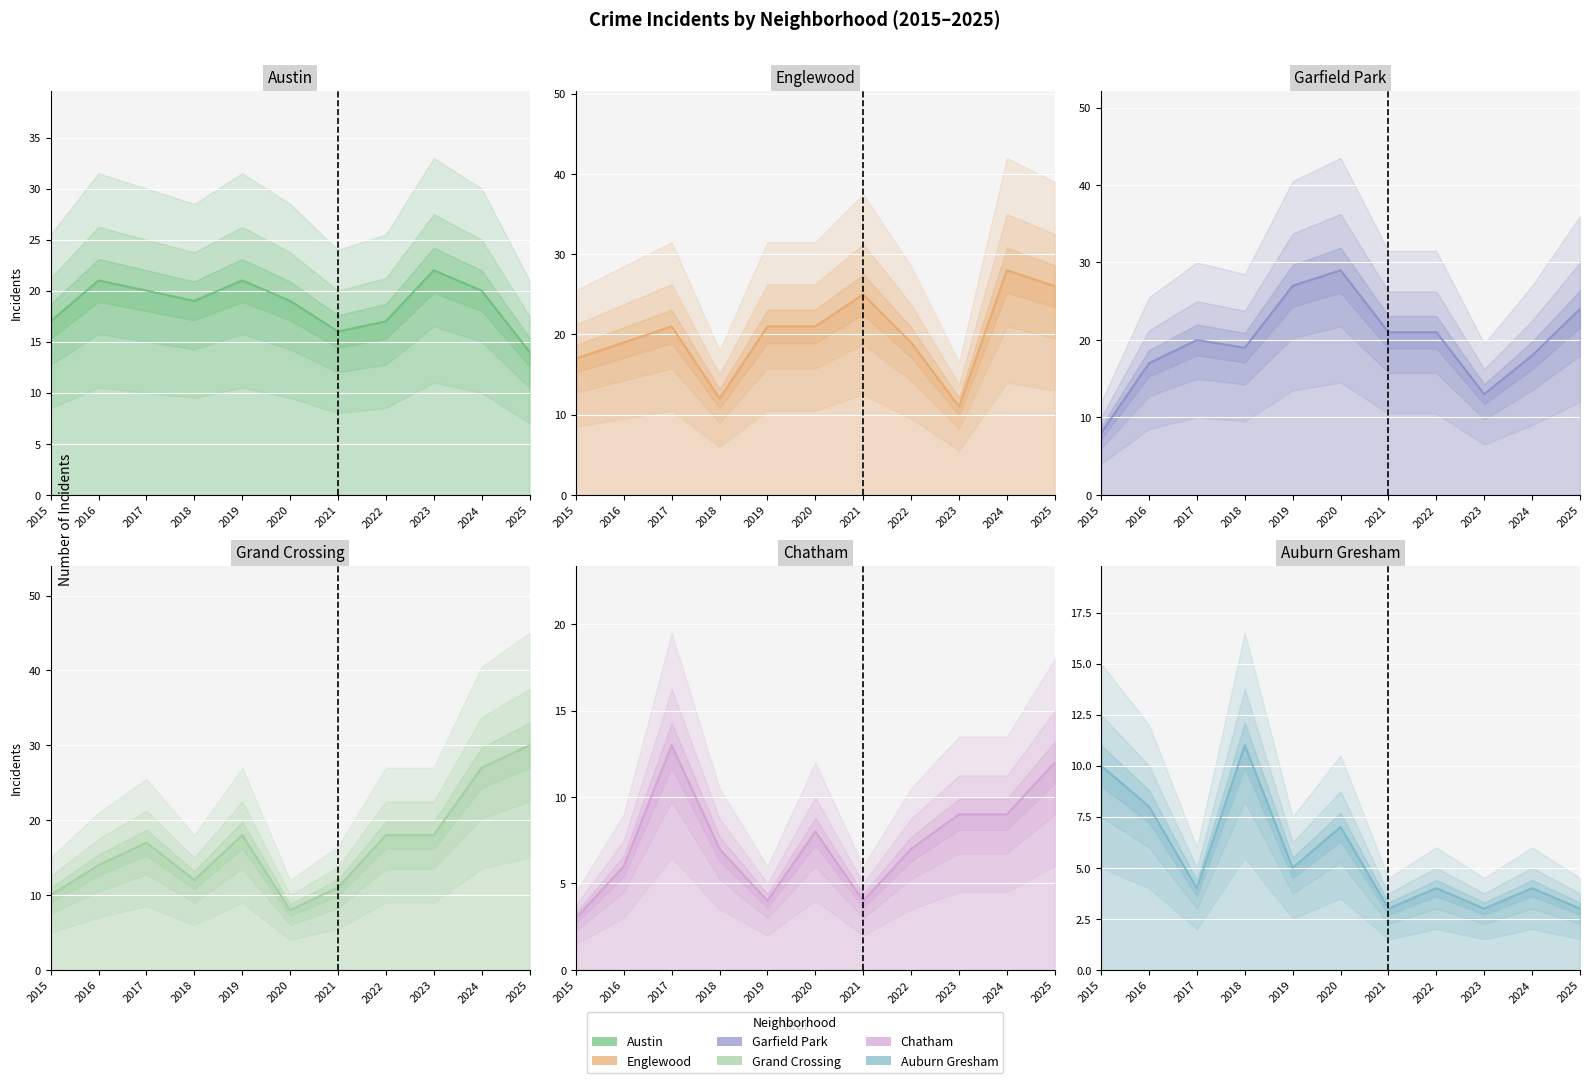

At 2018, list the series in order from largest to smallest.

Austin, Garfield Park, Englewood, Grand Crossing, Auburn Gresham, Chatham